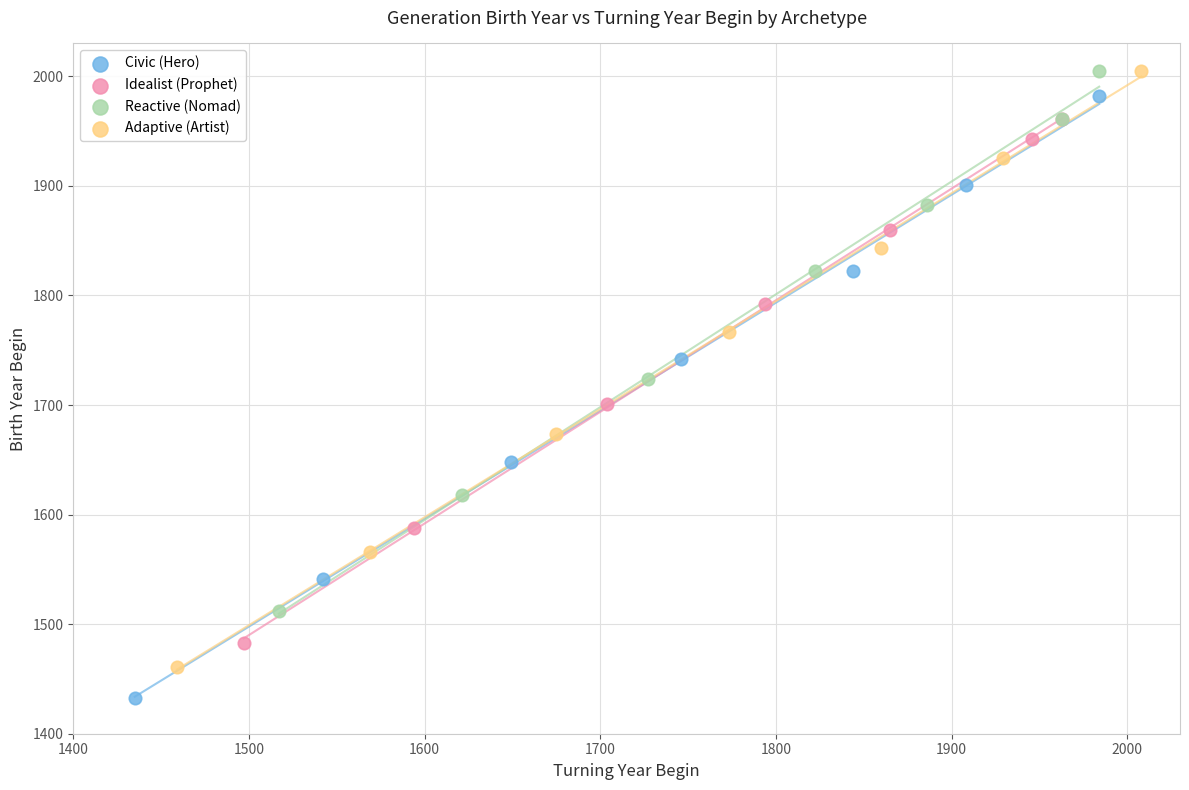

Which series has the widest spread of Y values?

Civic (Hero)